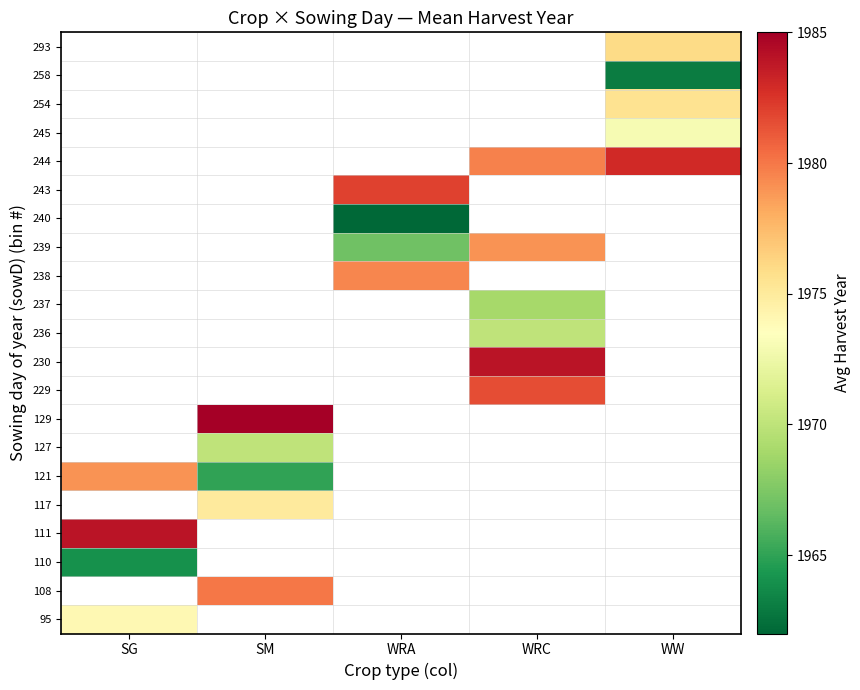

Which category has the highest value in the 237 series?

SG